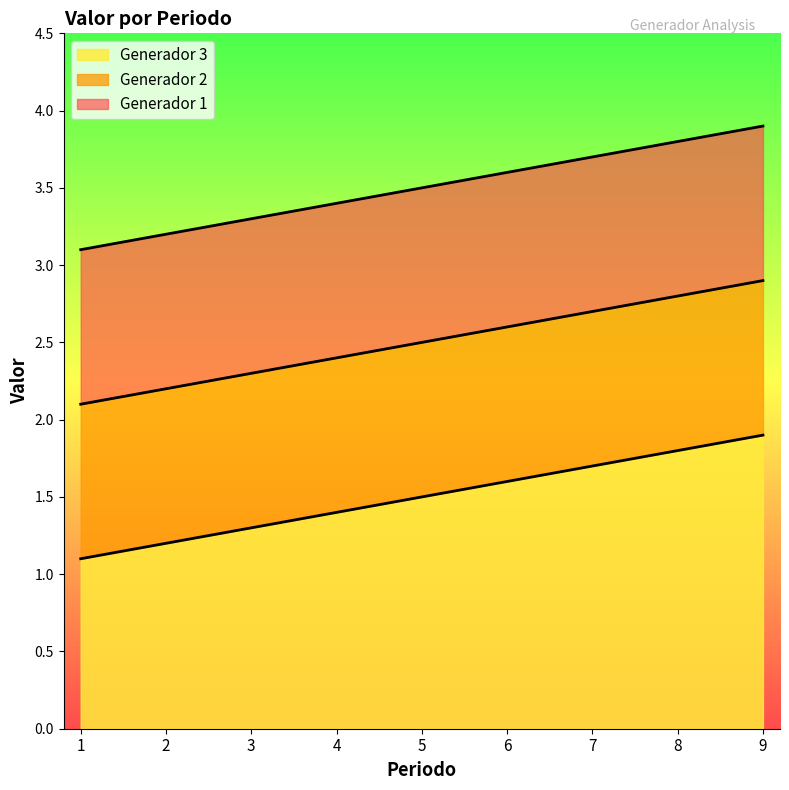

True or false: Generador 1 has more than 1 interior local peaks.

False